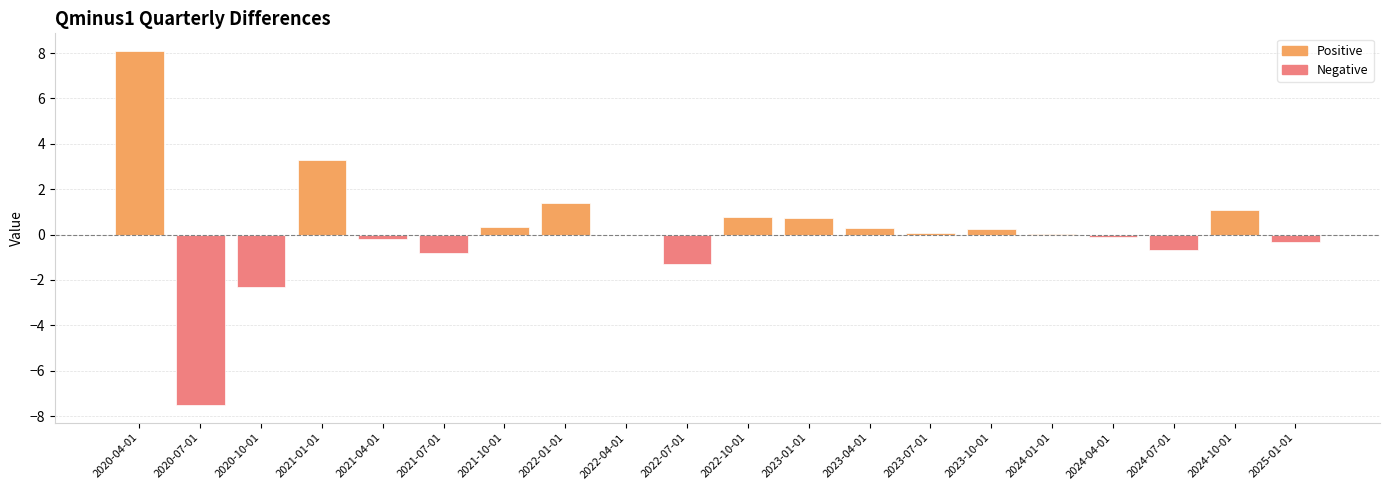

What is the sum of all values?

3.1